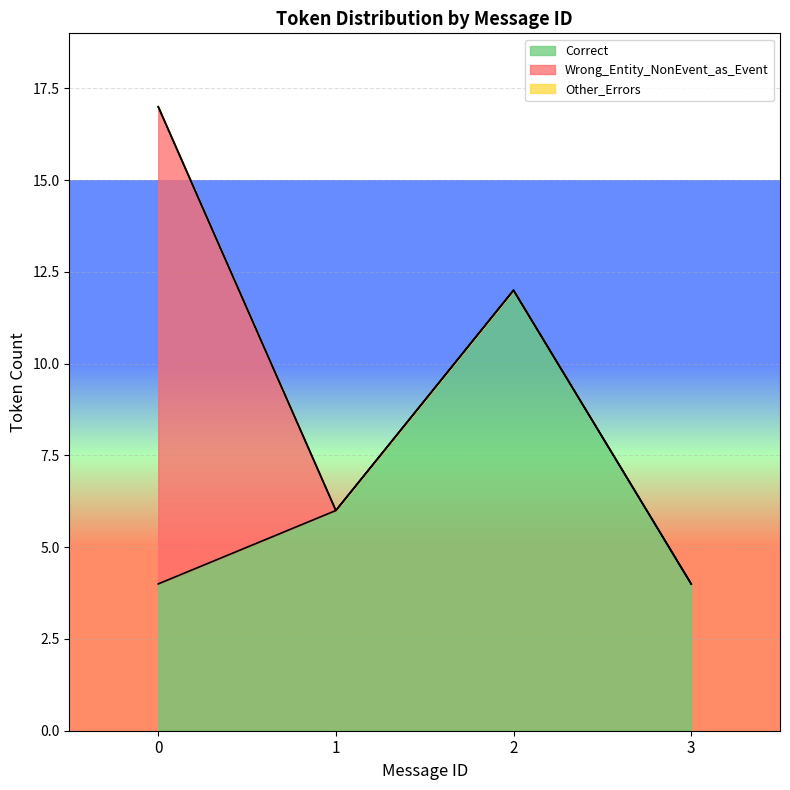

The value of Correct at 2 is 5. True or false?

False